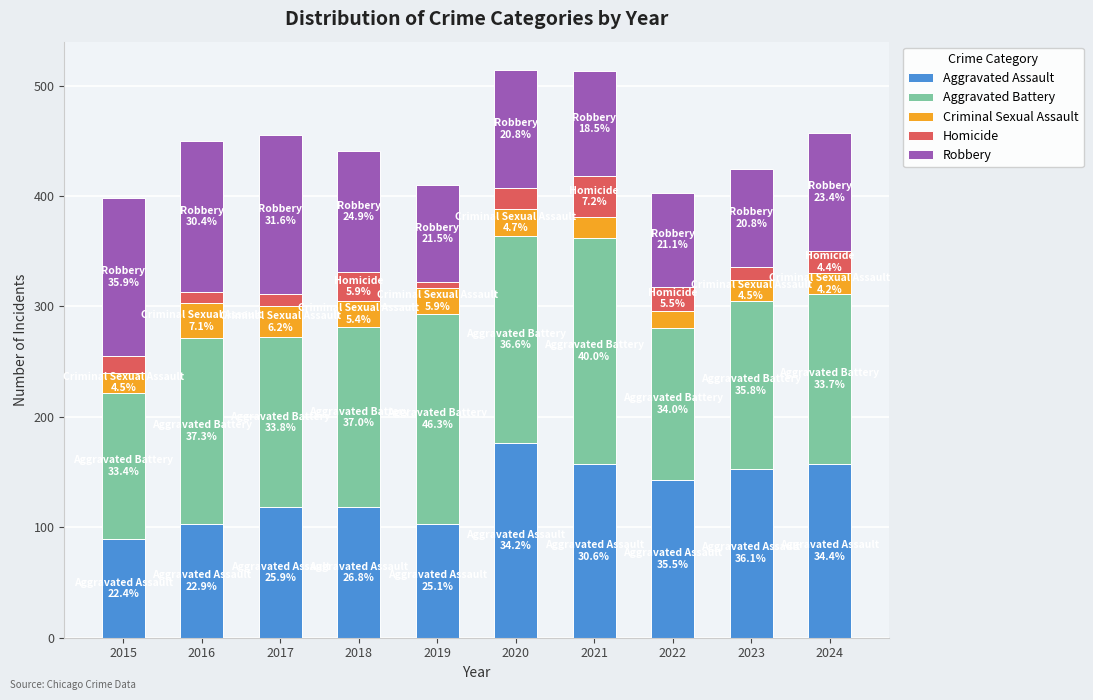

What is the minimum value for Aggravated Assault?

89